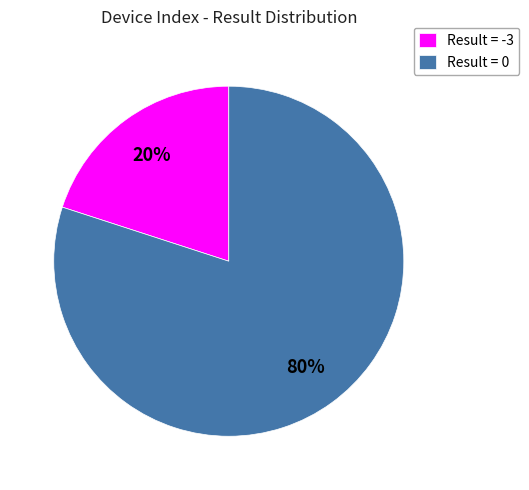

How many segments does this pie chart have?

2